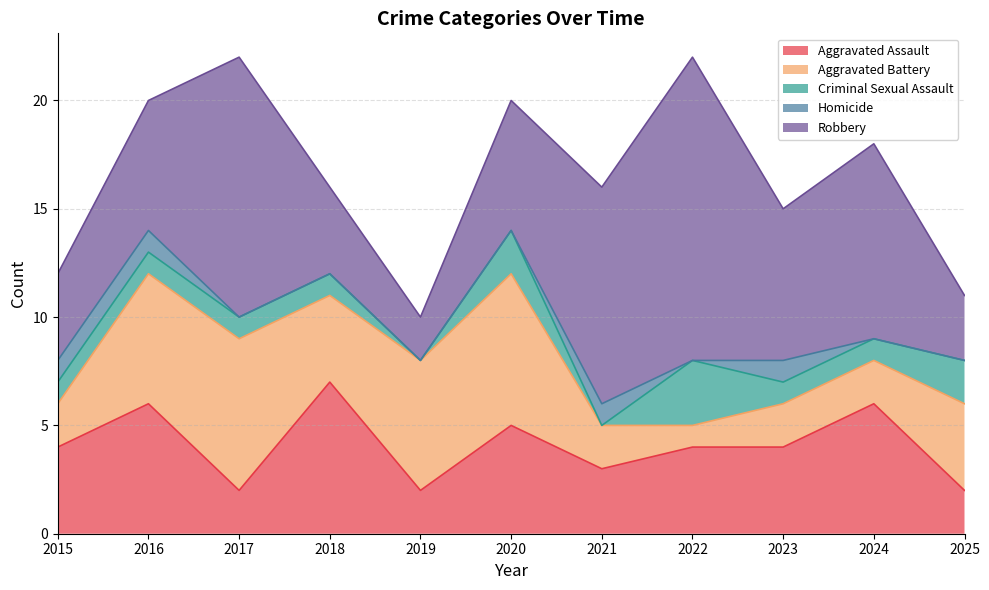

What is the difference between the maximum and minimum values in the Aggravated Assault series?

5